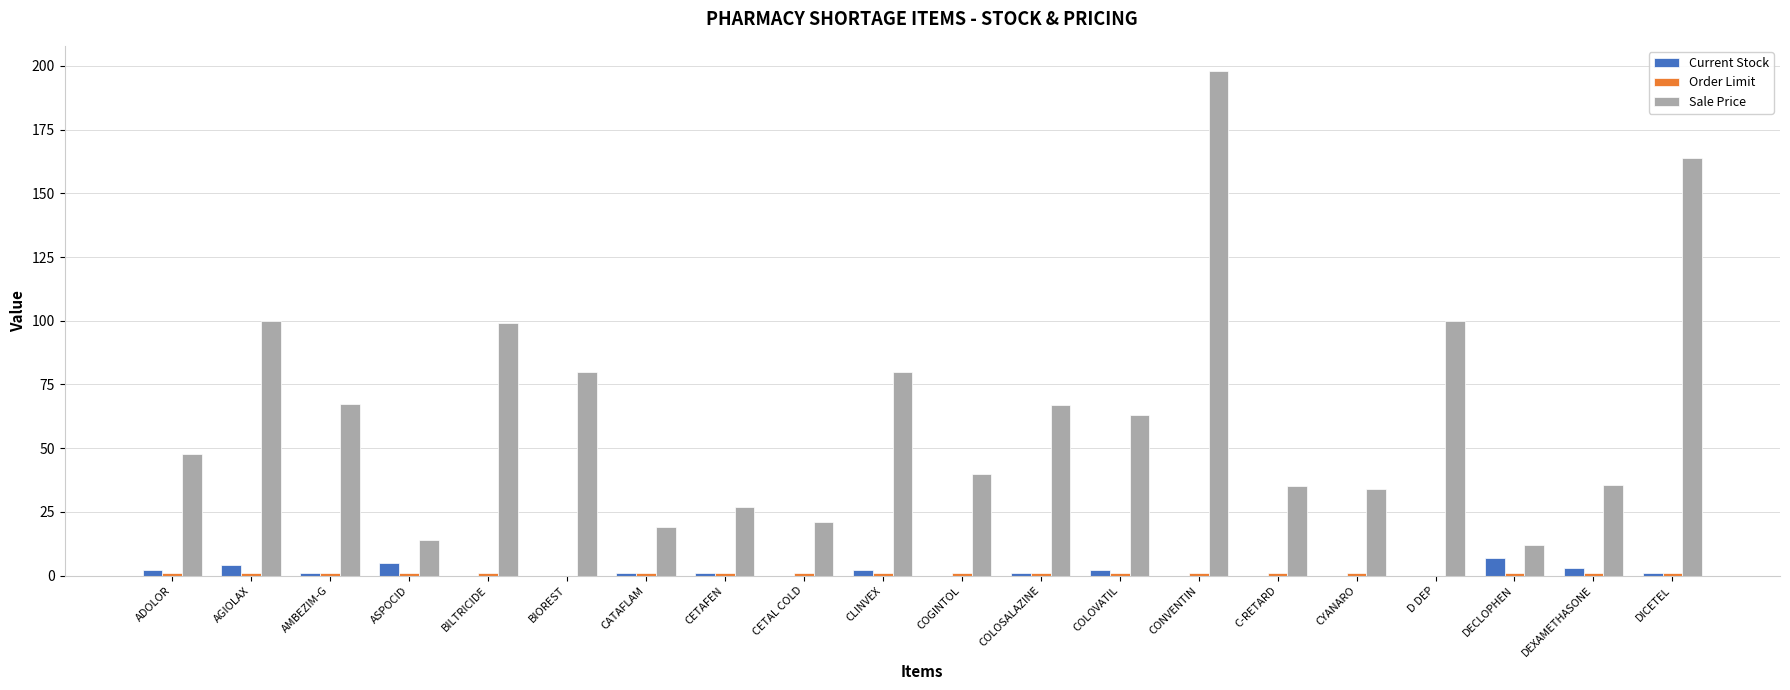

Is it true that Sale Price equals 26.7 at CETAFEN?

True